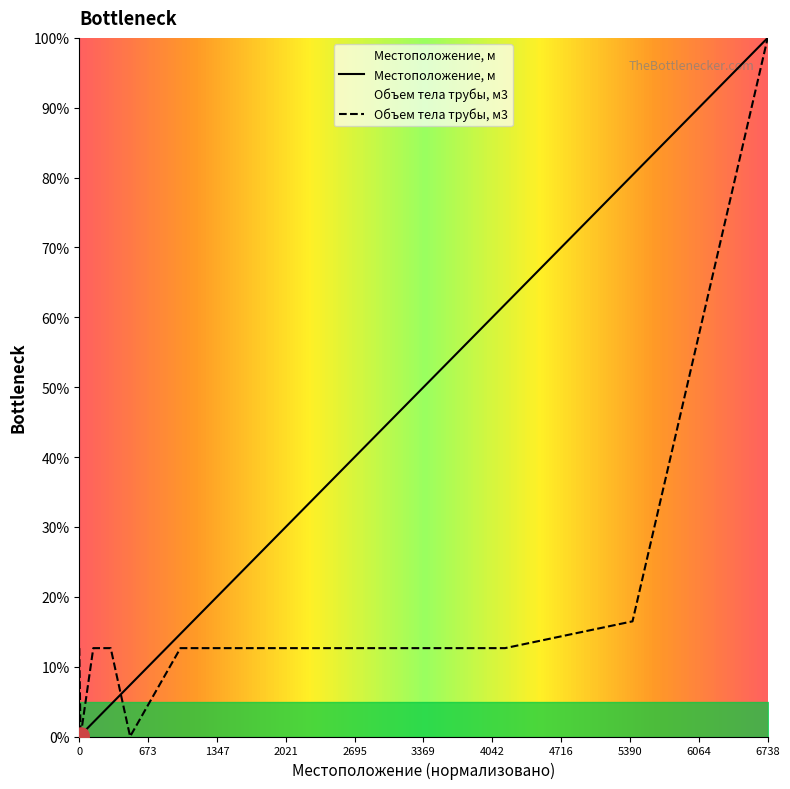

What is the highest value of the Местоположение, м series?

100.0